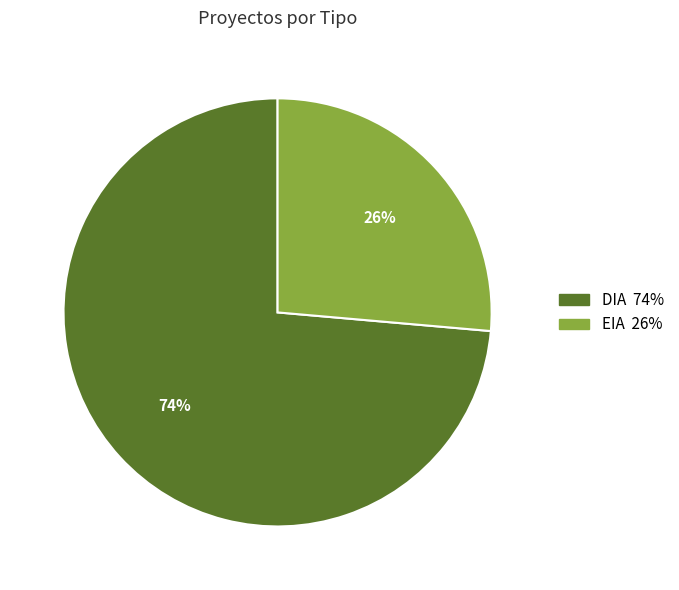

How many segments does this pie chart have?

2